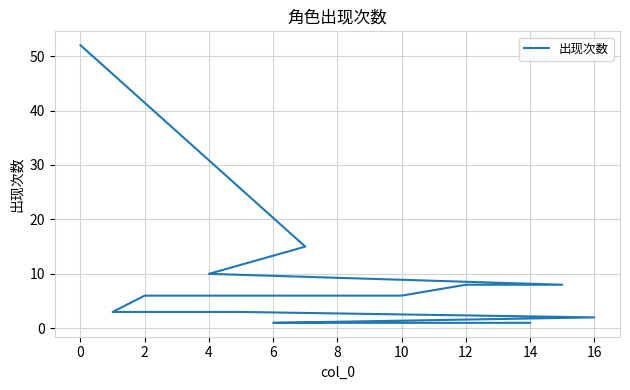

What is the maximum value shown in the chart?

52